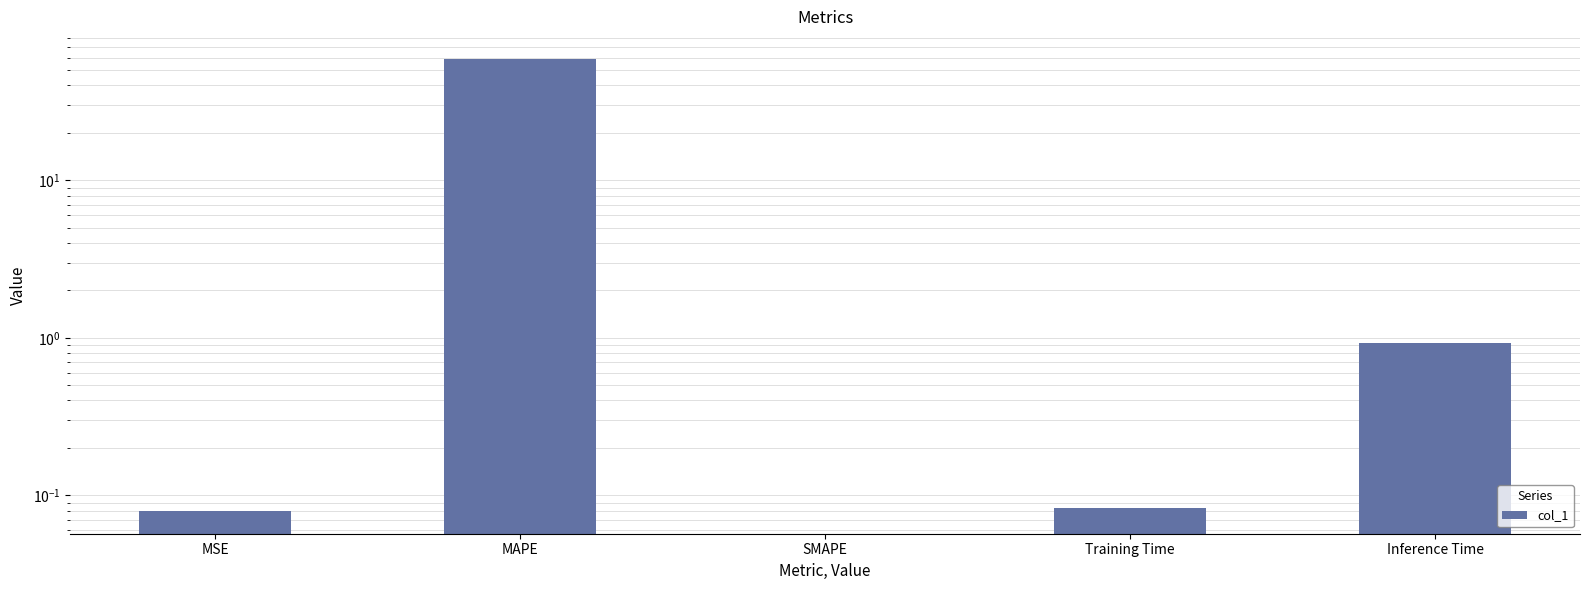

What position from the right is Inference Time?

1